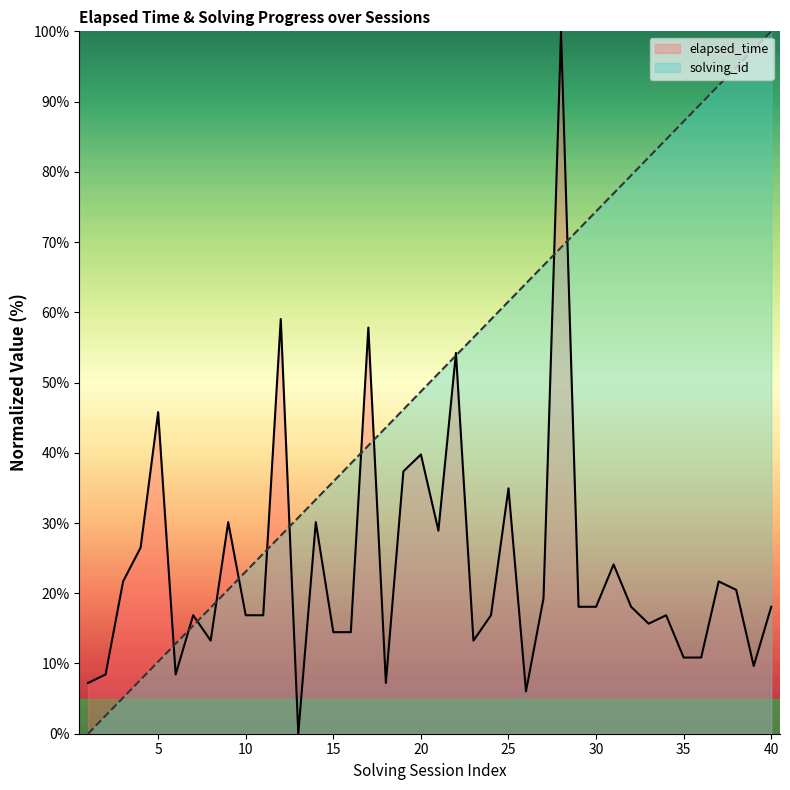

What is the sum of all elapsed_time values?

948.2